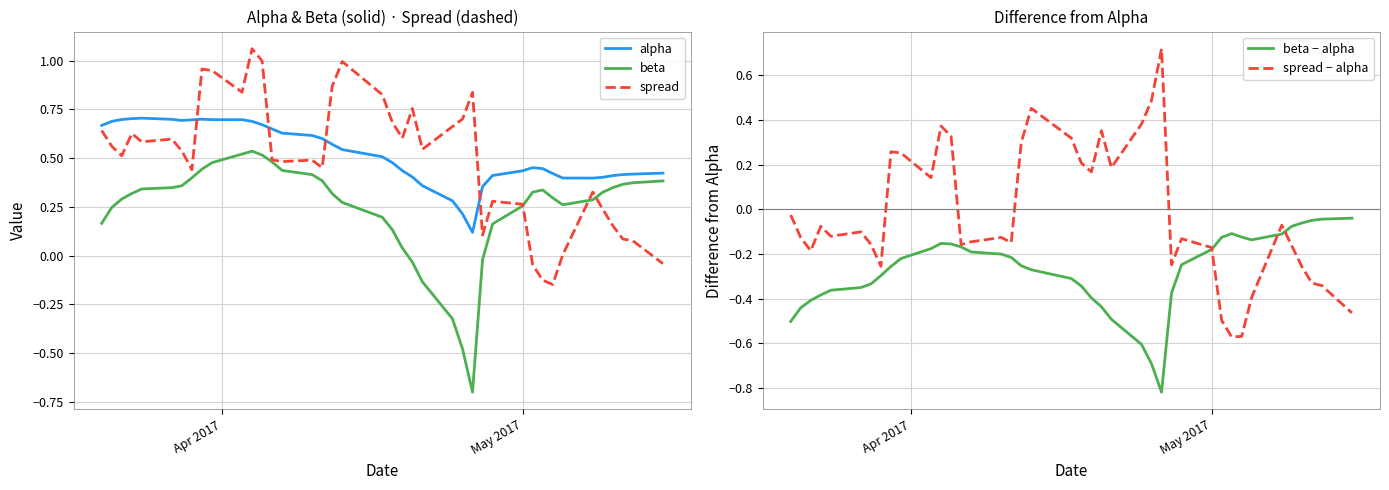

True or false: alpha and beta intersect in this chart.

False